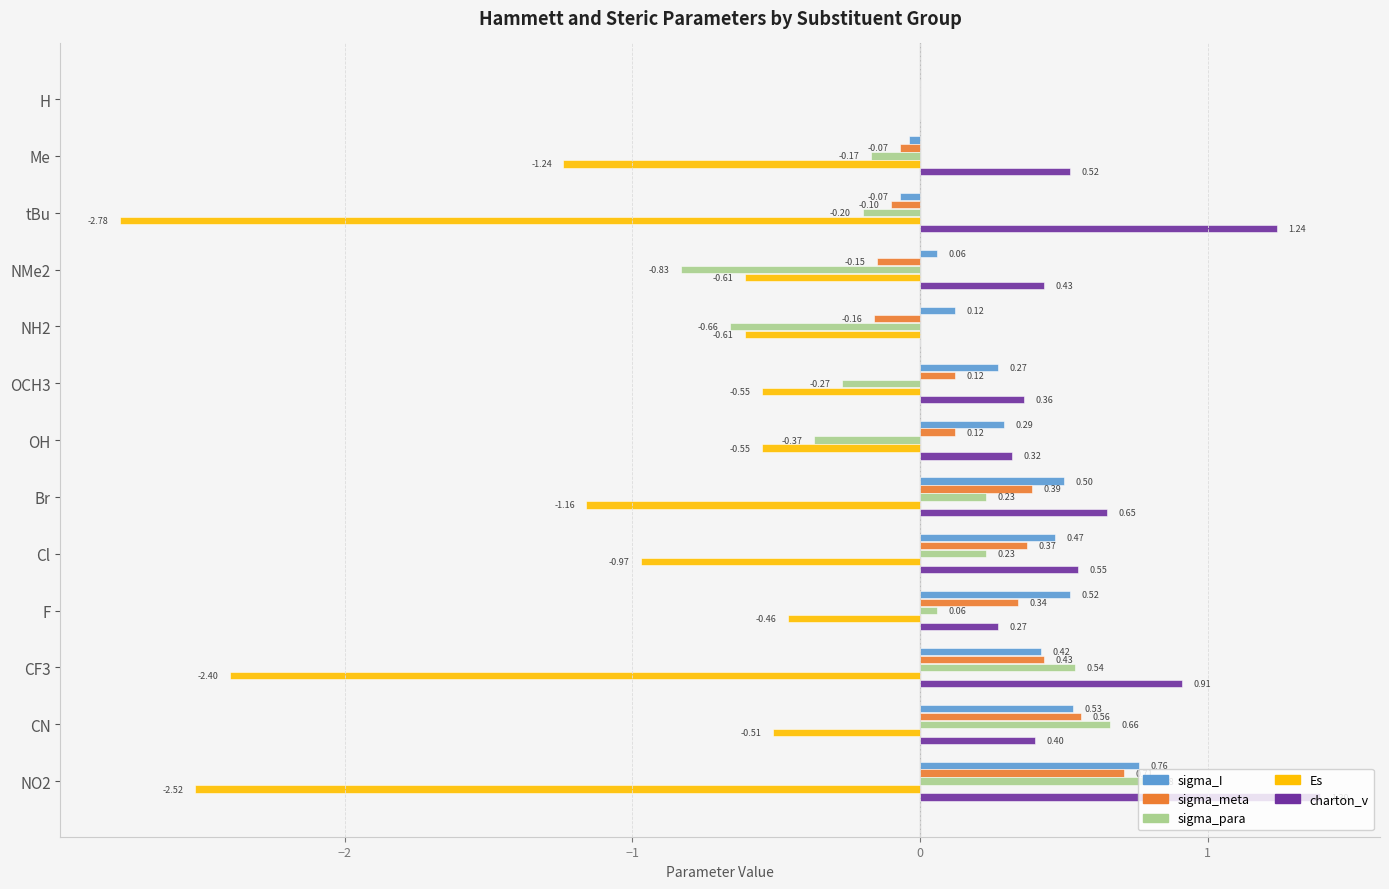

Which series changed the most between H and tBu?

Es